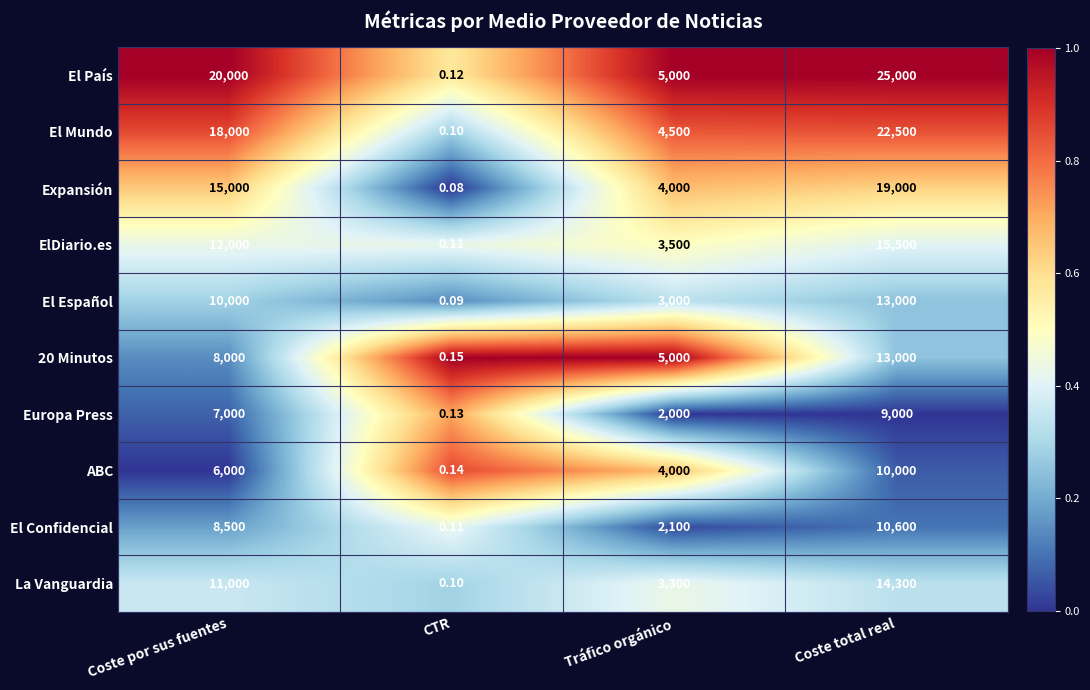

Which category has the highest value across all series?

Coste total real